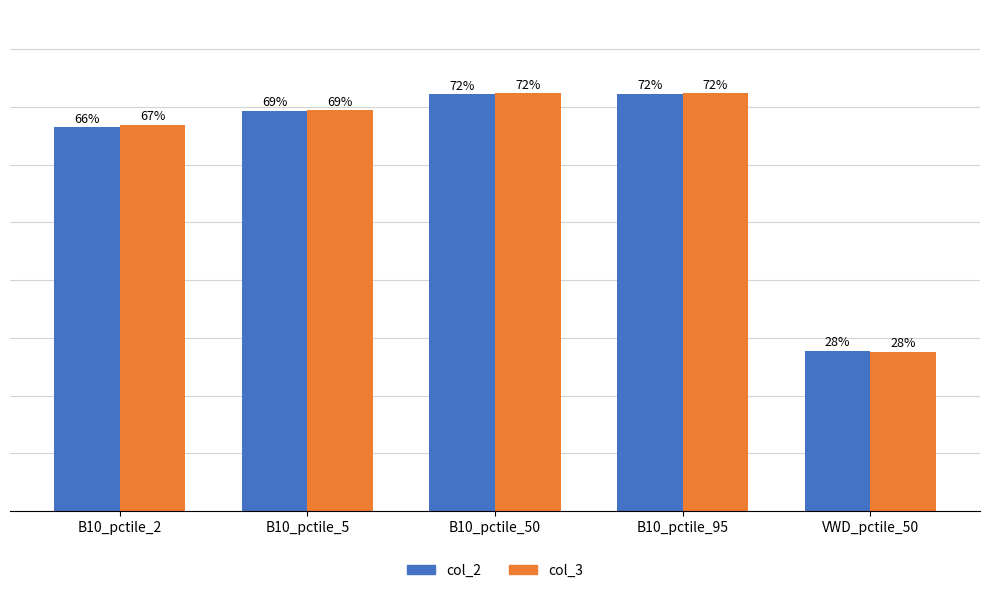

Are the bars horizontal?

No